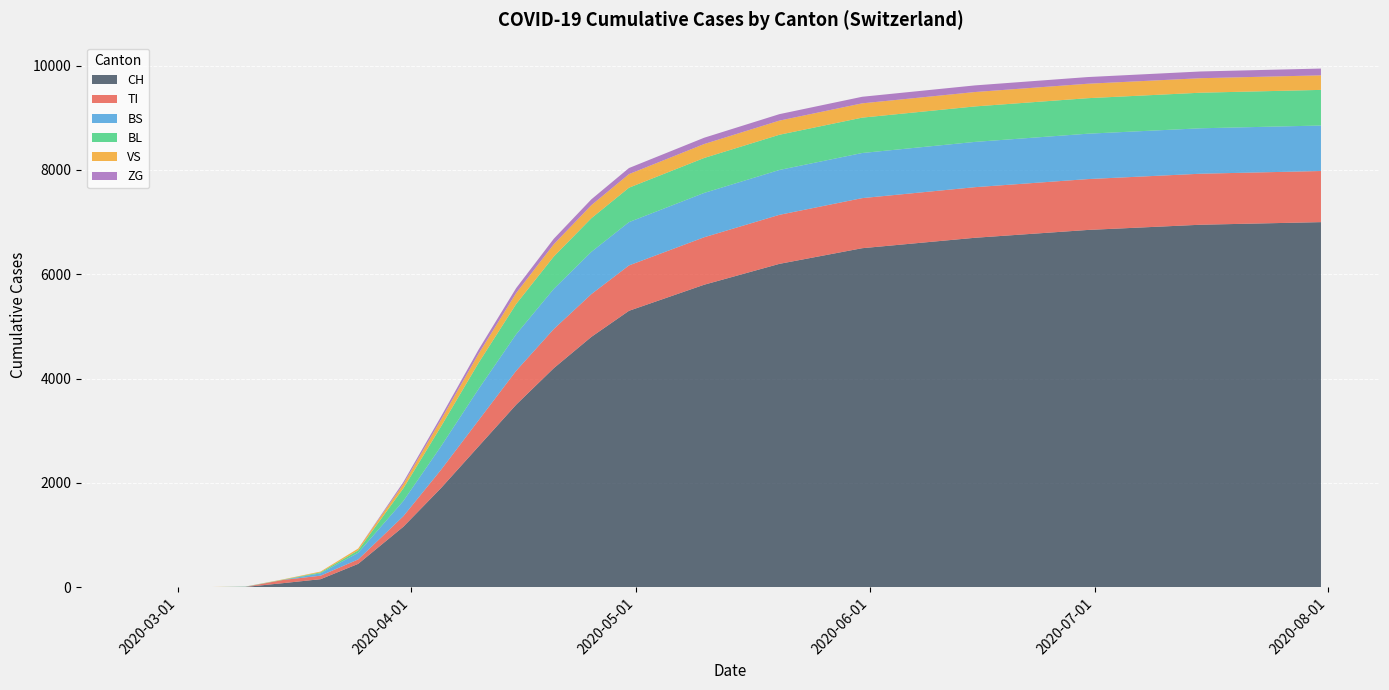

Reading left to right, list all the values displayed in this chart.

CH: 0	2	6	79	155	449	1160	1900	2700	3500	4200	4800	5300	5800	6200	6500	6700	6850	6950	7000
TI: 0	0	0	61	67	85	202	350	500	650	750	820	870	910	940	960	970	975	978	980
BS: 0	0	4	0	46	128	292	450	600	700	770	810	830	850	860	865	868	870	871	872
BL: 0	0	2	5	18	46	242	380	500	580	620	645	660	670	675	678	680	681	682	683
VS: 0	2	2	6	15	35	81	130	175	210	235	250	260	267	271	274	276	277	278	279
ZG: 0	0	0	0	0	0	39	60	80	95	105	112	117	121	124	126	127	128	129	130